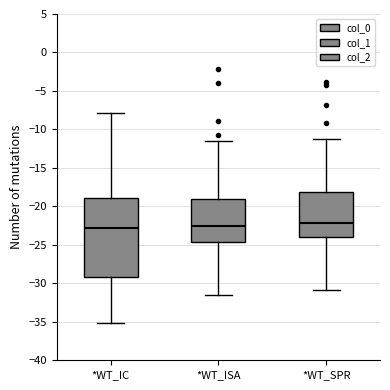

Which box is the tallest, from its lower edge to its upper edge?

*WT_IC